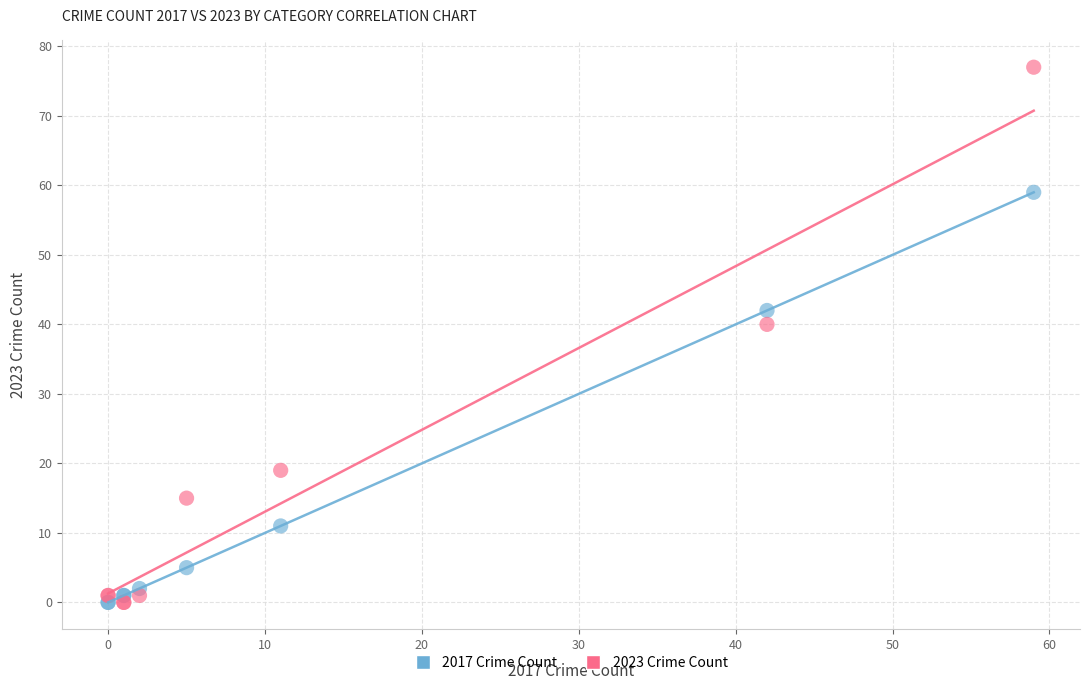

Which series reaches the maximum Y coordinate?

2023 Crime Count